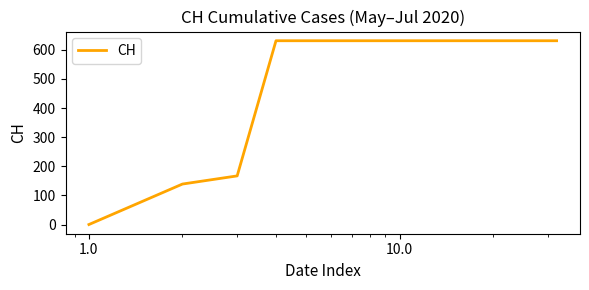

What is the difference between the maximum and minimum values?

631